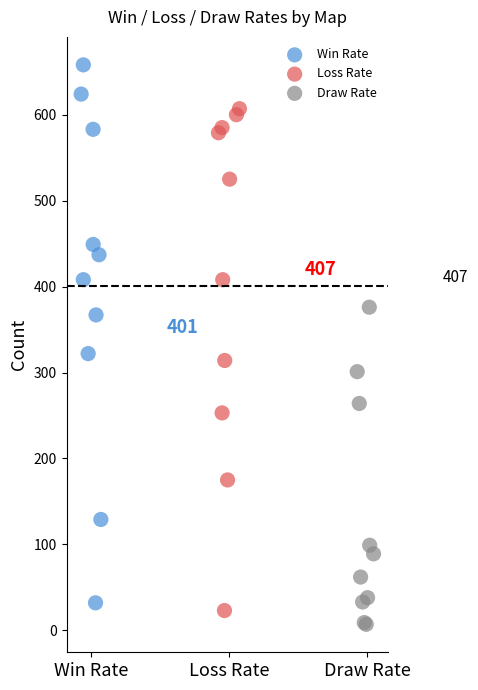

Which series reaches the maximum Y coordinate?

Win Rate